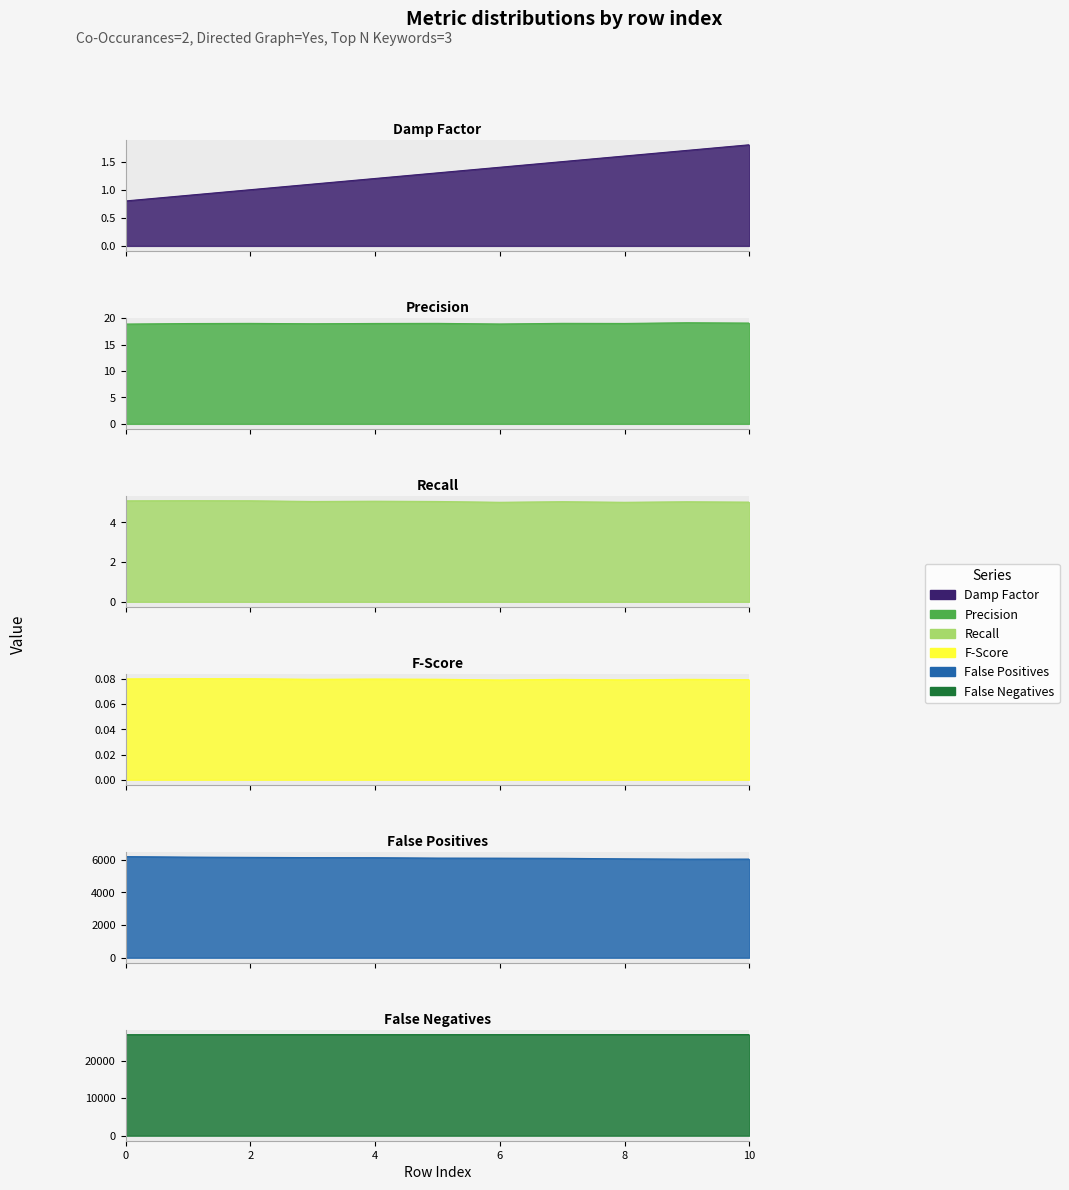

The value of Precision at 10 is 29.8. True or false?

False